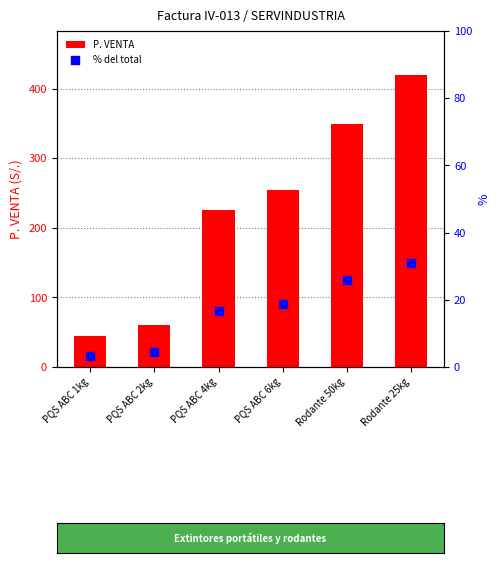

Which series contains the lowest Y value?

% del total